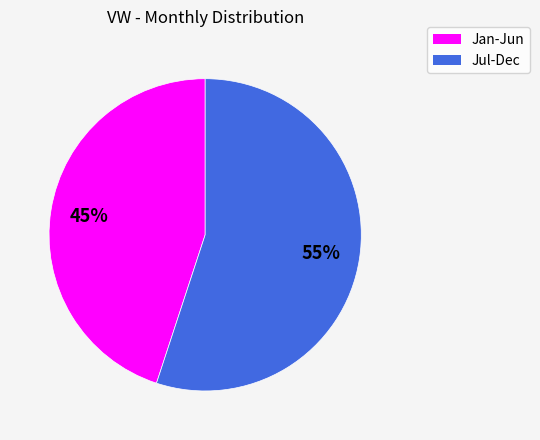

To the nearest percent, what is the difference between the Jan-Jun and Jul-Dec slice percentages?

10%